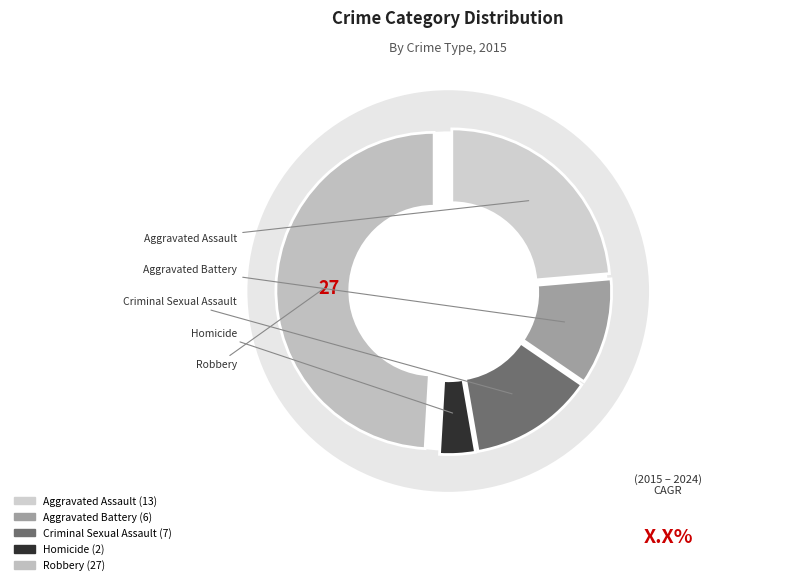

To the nearest percent, what percentage of the pie is Aggravated Battery?

11%